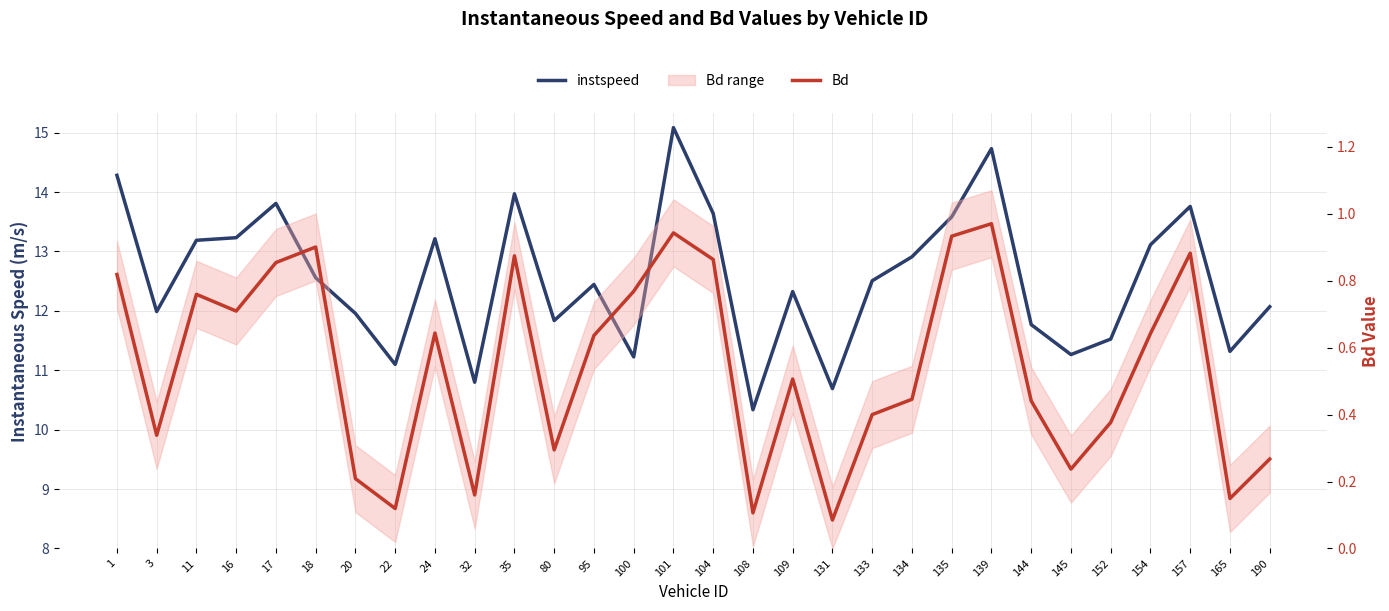

True or false: instspeed and Bd cross at least once.

False